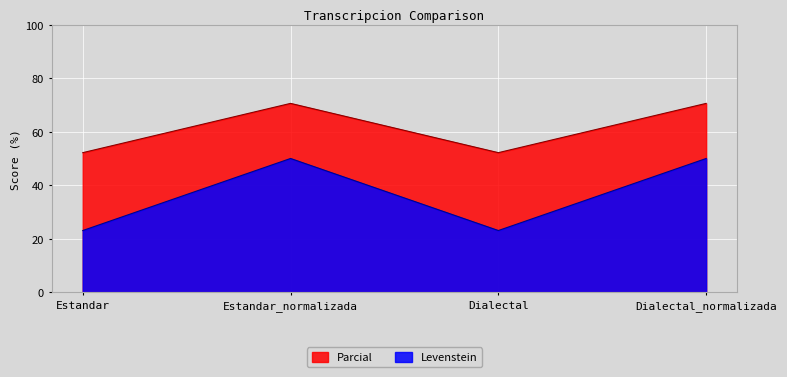

True or false: Levenstein and Parcial intersect in this chart.

False